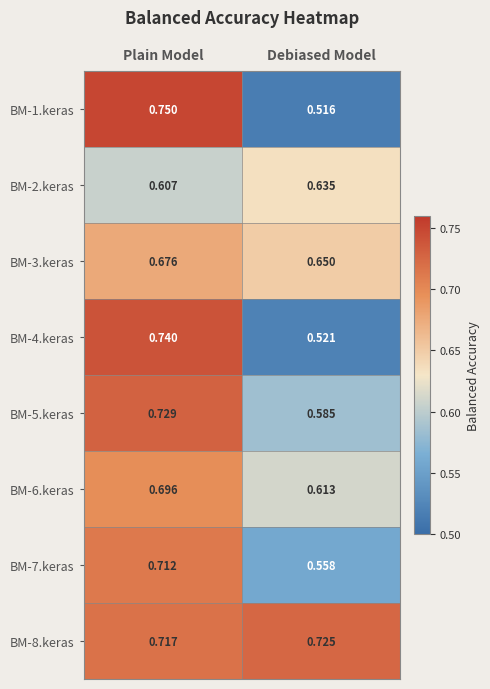

At which category is the sum across all series the highest?

Plain Model